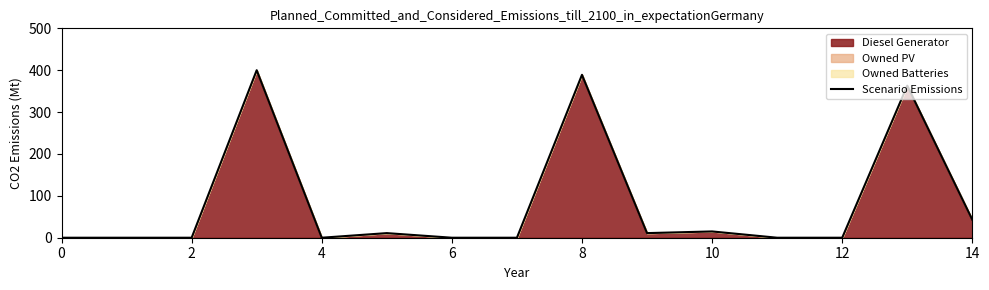

What is the sum of all values?

1232